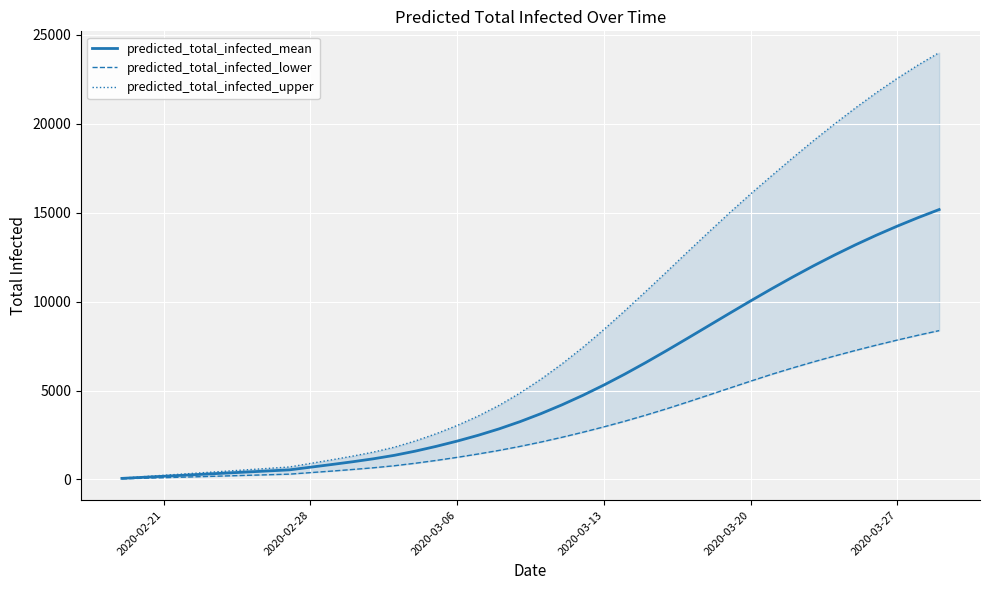

Reading left to right, transcribe all the data shown in this chart.

predicted_total_infected_mean: 60	120	180	240	300	360	420	480	540	689	838	993	1161	1356	1592	1861	2157	2483	2845	3251	3702	4196	4732	5309	5925	6575	7251	7944	8645	9346	10040	10719	11378	12013	12618	13193	13736	14247	14729	15181
predicted_total_infected_lower: 33	66	99	132	165	199	232	265	298	384	469	559	656	770	911	1070	1243	1431	1634	1859	2104	2371	2655	2957	3276	3617	3976	4356	4745	5137	5527	5910	6269	6612	6940	7254	7554	7839	8113	8372
predicted_total_infected_upper: 78	156	234	312	390	468	546	624	702	902	1101	1310	1538	1814	2164	2574	3038	3565	4169	4863	5643	6500	7432	8432	9488	10576	11682	12805	13910	14999	16057	17076	18078	19053	19989	20892	21752	22560	23312	24007